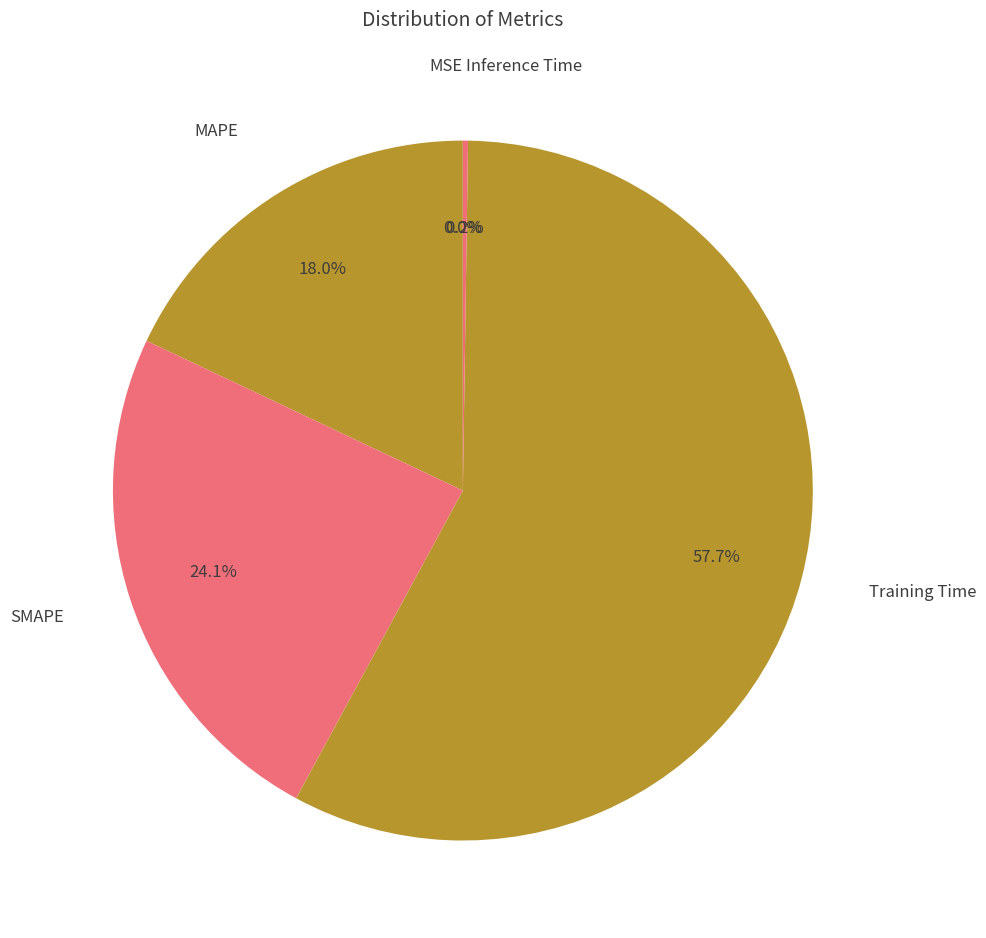

Combined, do MAPE and SMAPE account for over 50%?

No